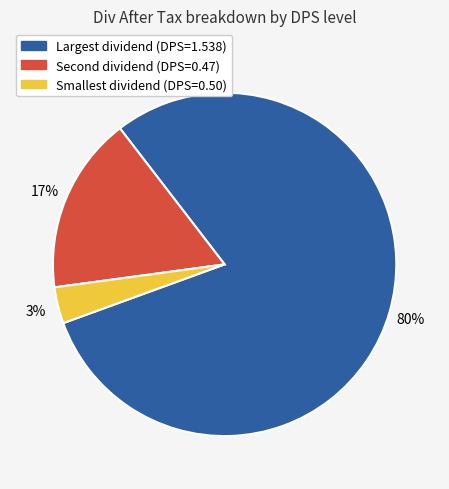

Is the sum of Smallest dividend (DPS=0.50) and Largest dividend (DPS=1.538) greater than half?

Yes